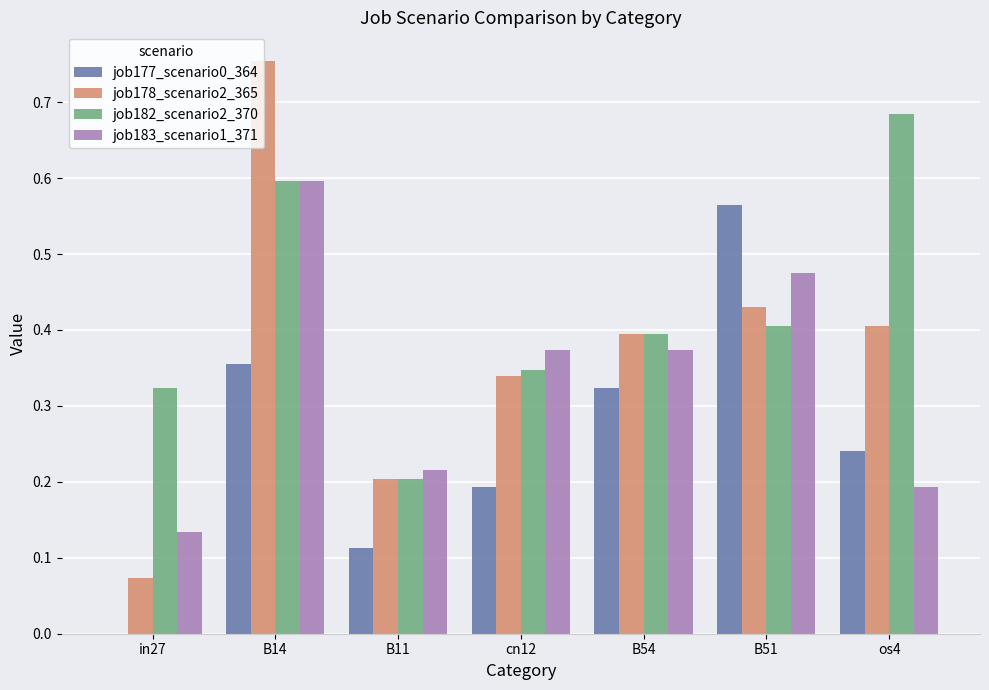

Which label corresponds to the largest value in the chart?

B14